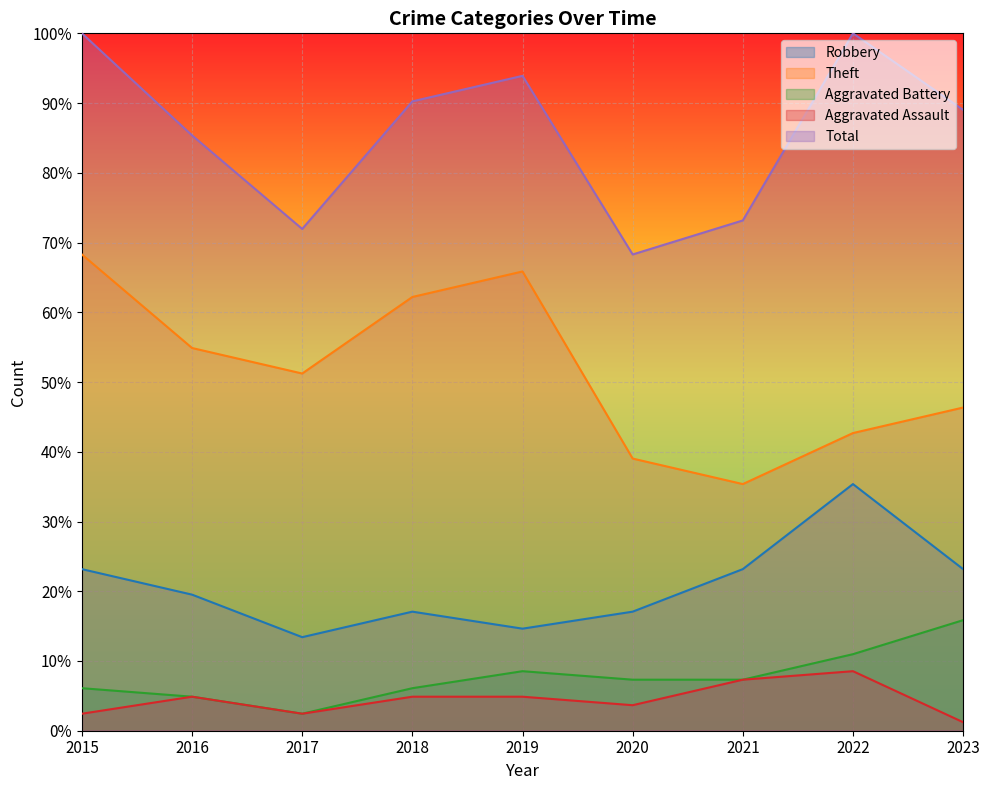

What is the value of the Theft point at the 1st from the left?

68.3